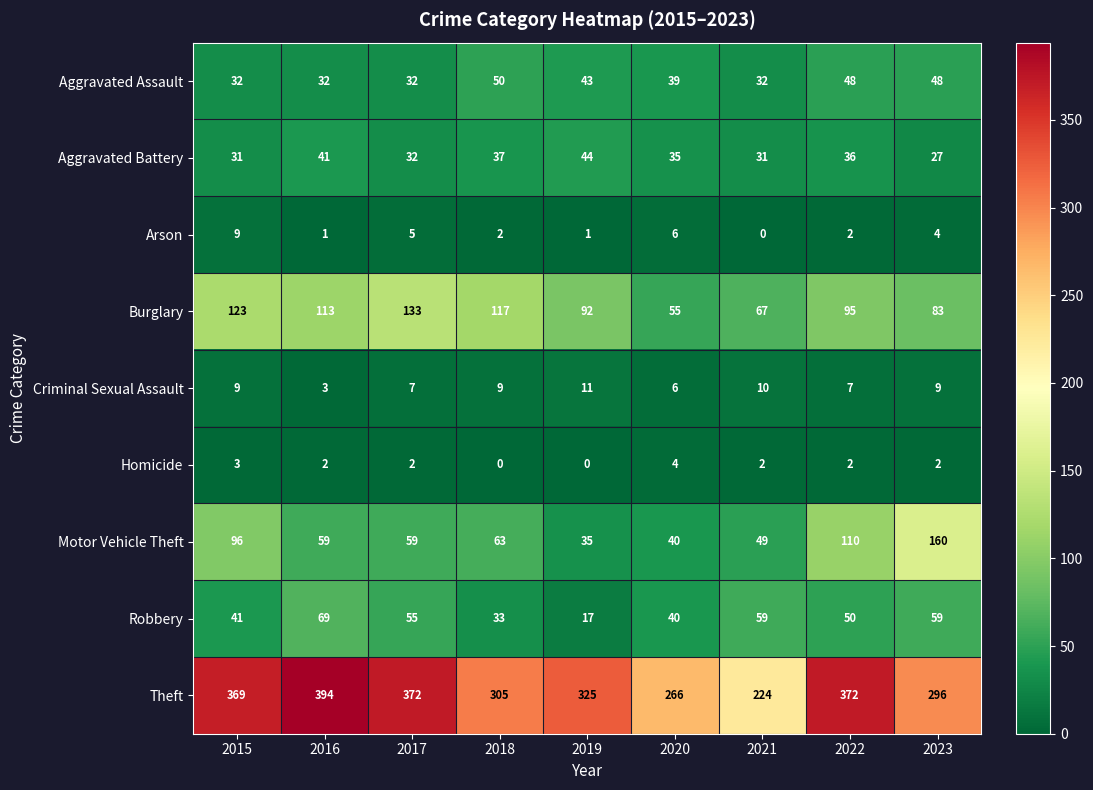

True or false: Motor Vehicle Theft has a value of 35 at 2015.

False